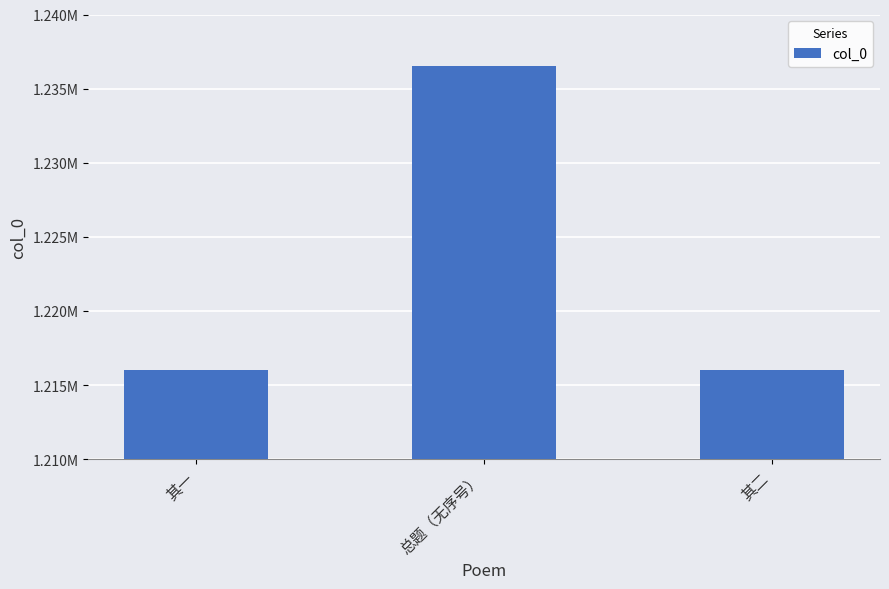

What is the difference between the maximum and minimum values?

20482